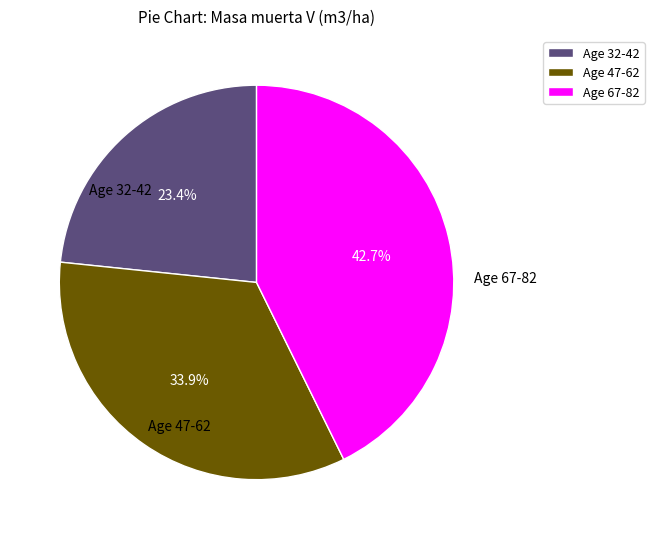

Rank the categories by value from highest to lowest.

Age 67-82, Age 47-62, Age 32-42